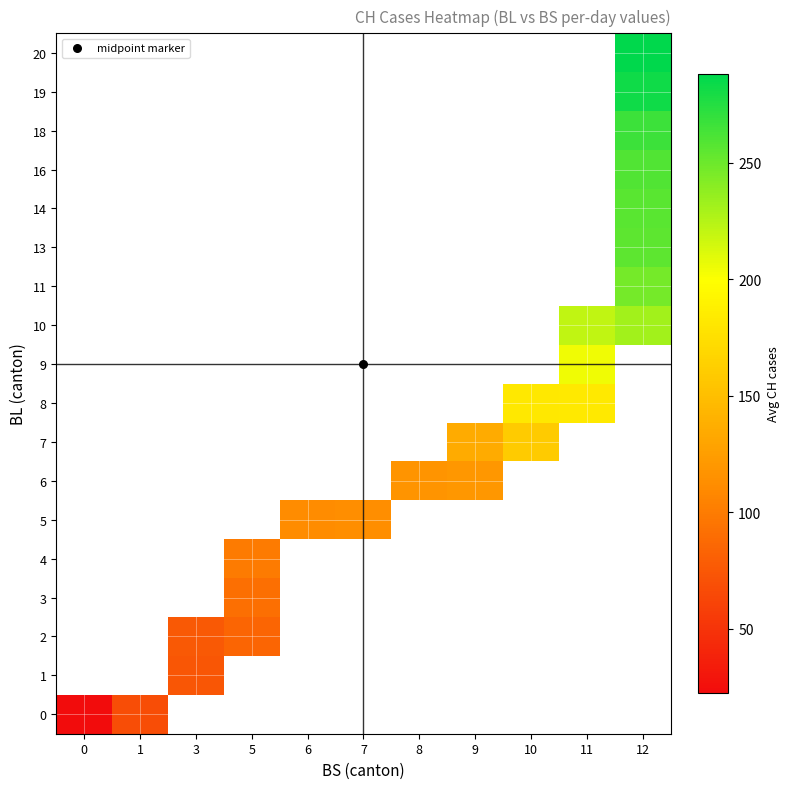

What is the greatest value displayed?

288.0